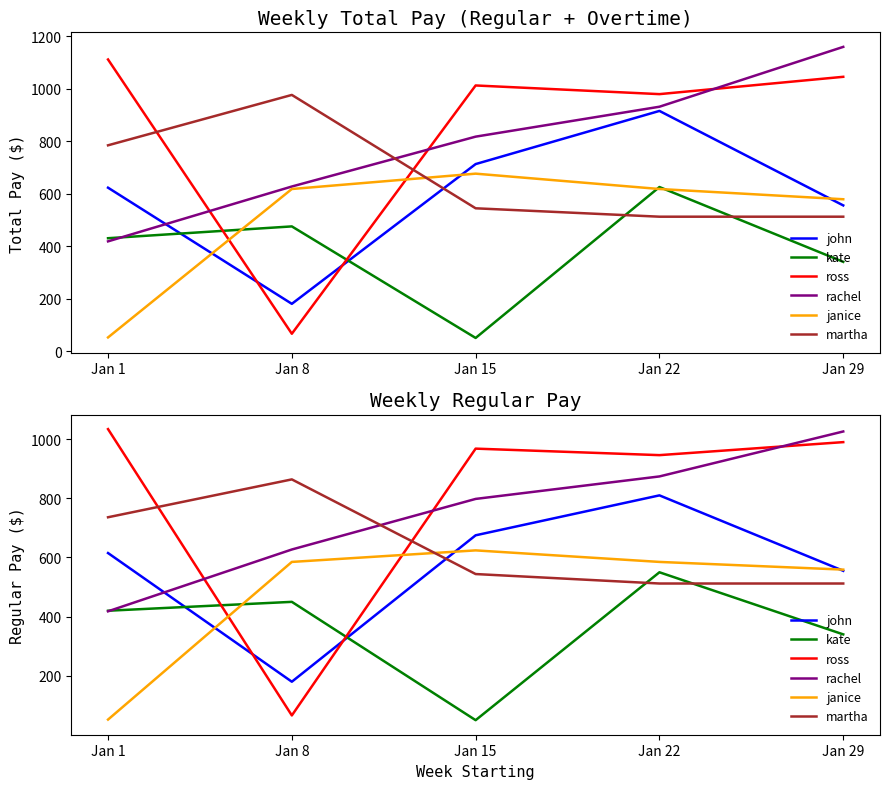

Where is rachel nearest to the value 722?

Jan 15